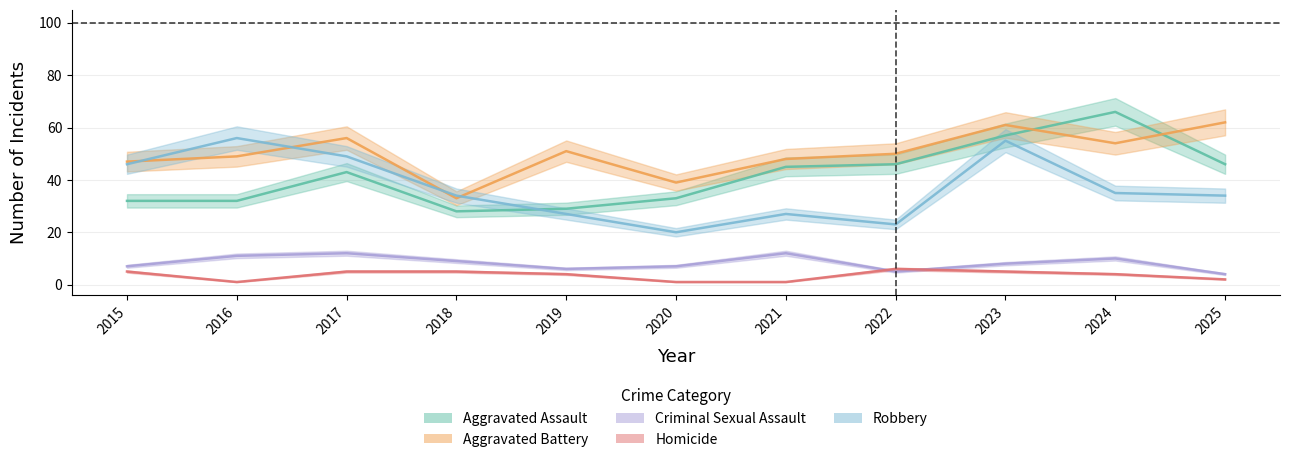

What is the minimum value shown in the chart?

1